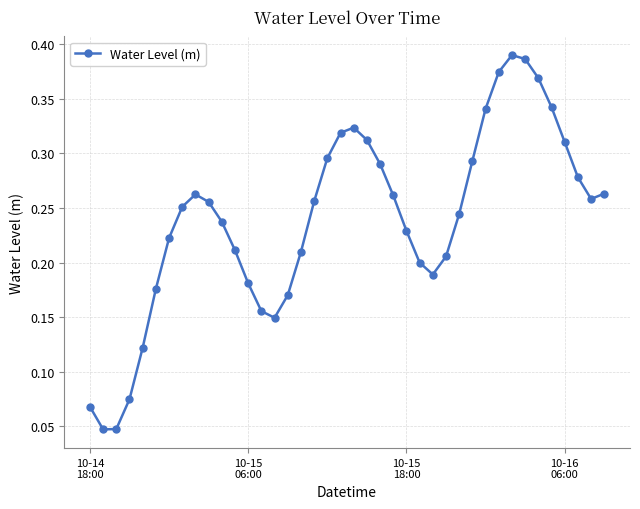

How many points are lower than both their immediate neighbors (excluding endpoints)?

4